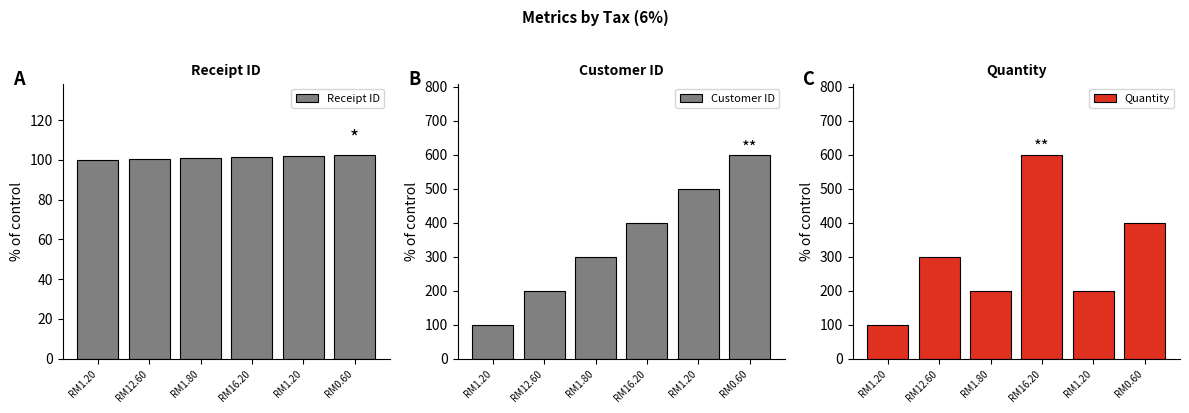

At how many categories does at least one series exceed 505?

2